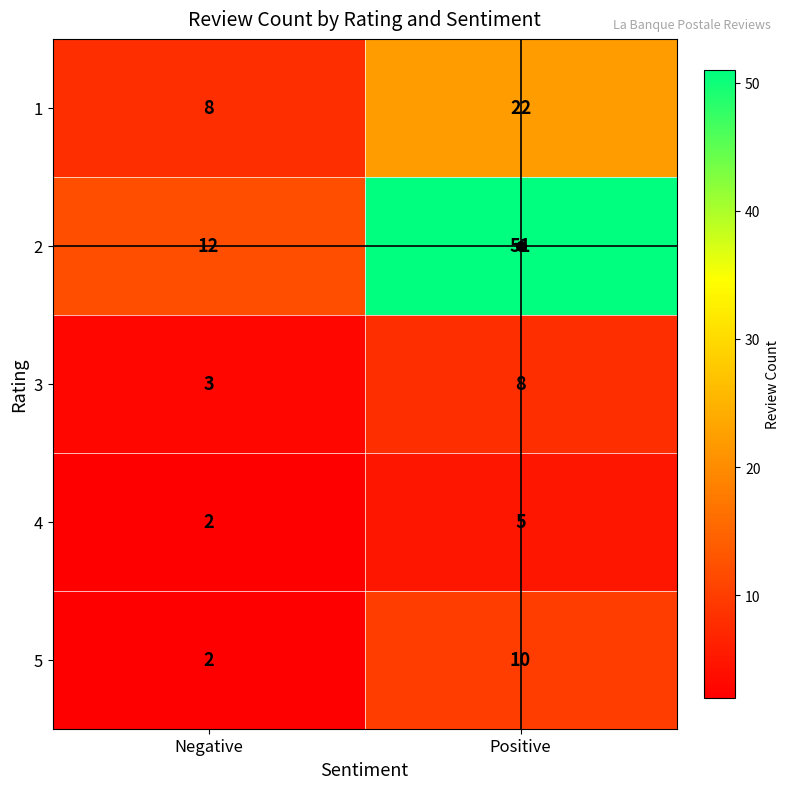

What is the sum of all 4 values?

7